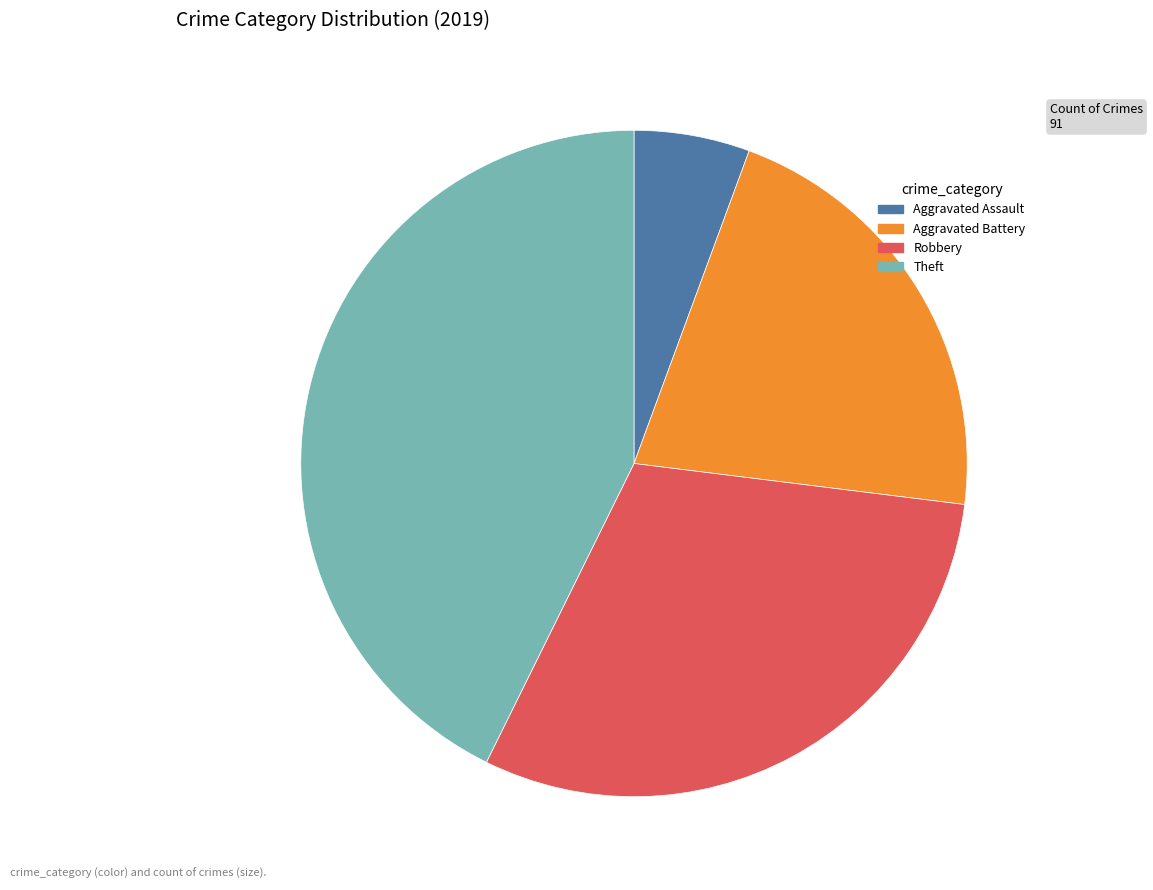

How many segments does this pie chart have?

4